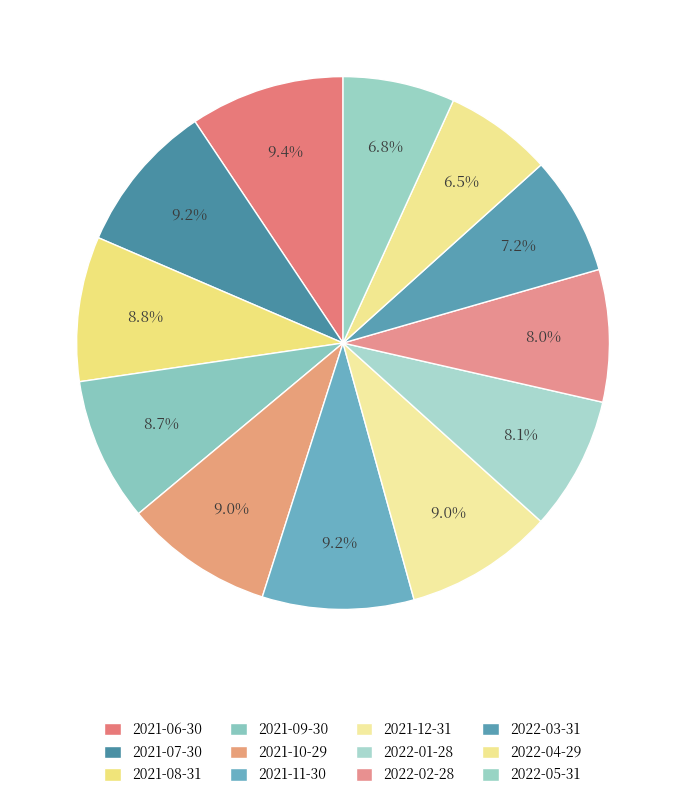

Rank the categories by value from highest to lowest.

2021-06-30, 2021-11-30, 2021-07-30, 2021-10-29, 2021-12-31, 2021-08-31, 2021-09-30, 2022-01-28, 2022-02-28, 2022-03-31, 2022-05-31, 2022-04-29